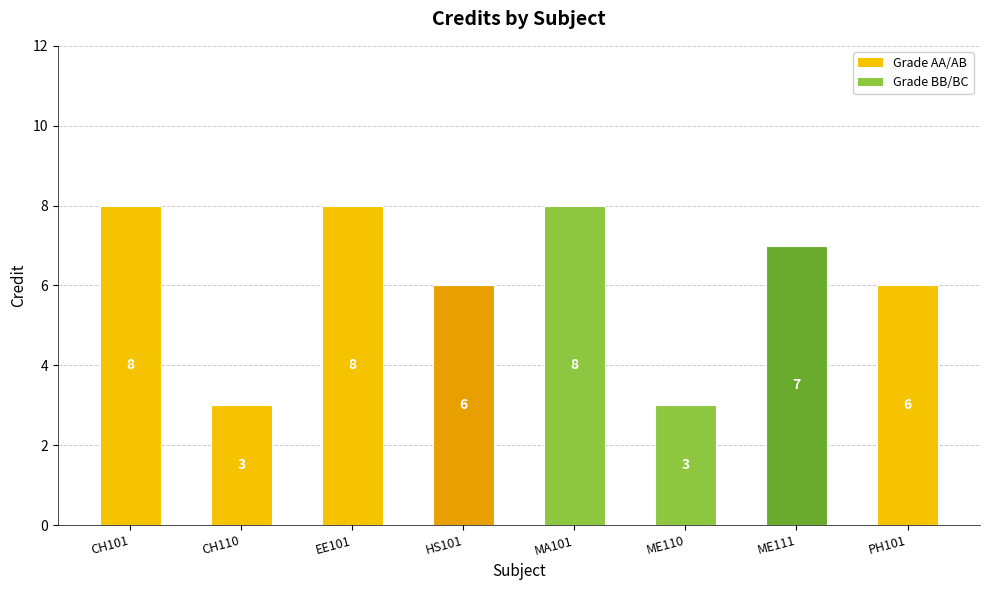

Read the value at PH101.

6